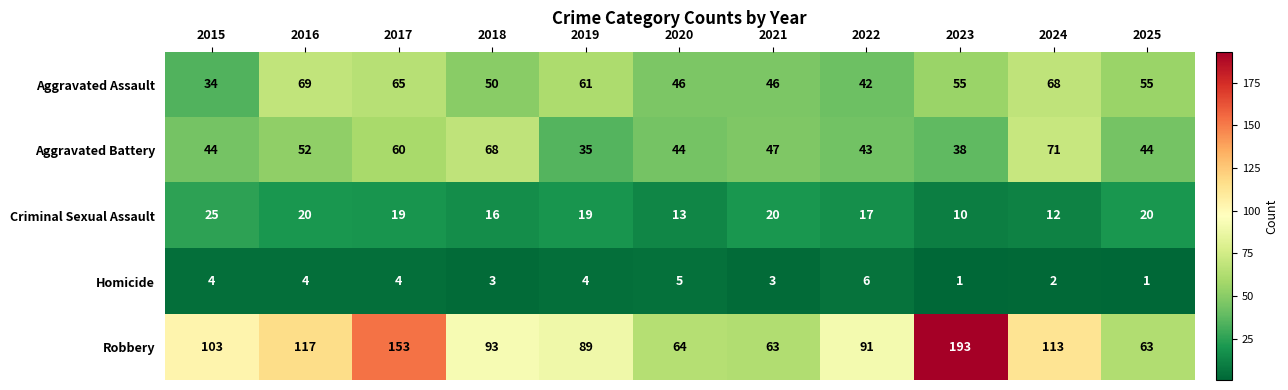

What is the difference between the second highest and minimum values in the Homicide series?

4